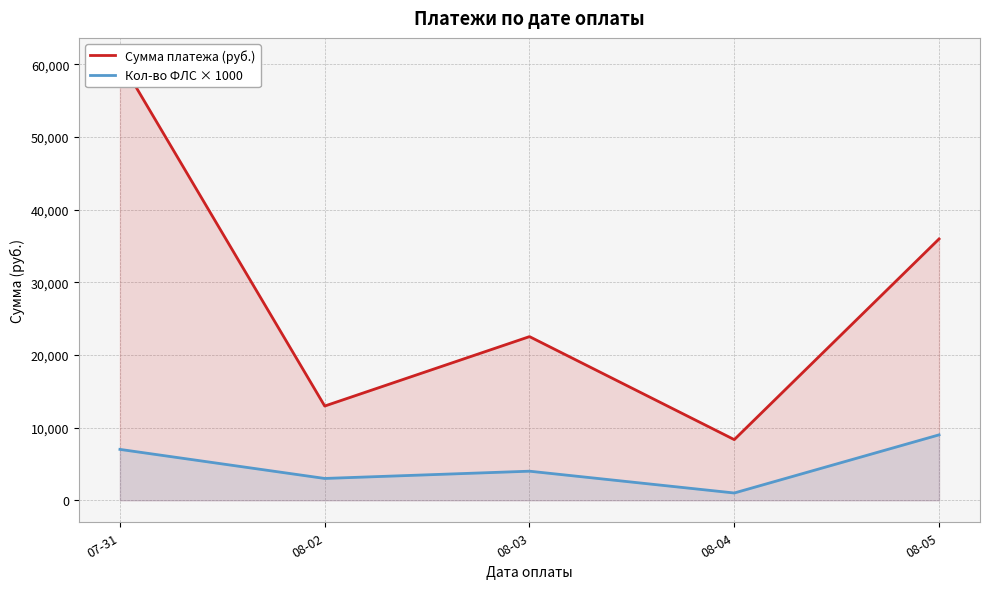

What is the spread (max minus min) of values at 08-04?

7344.3